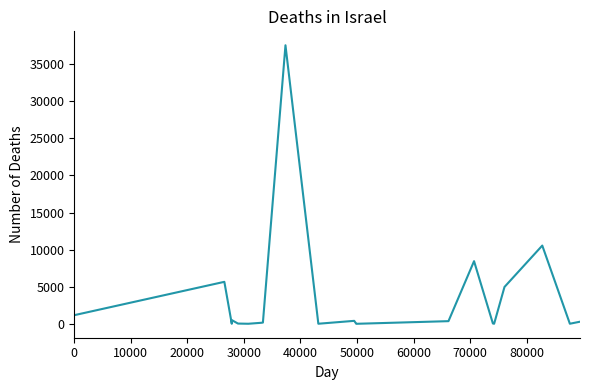

What is the greatest value displayed?

37554